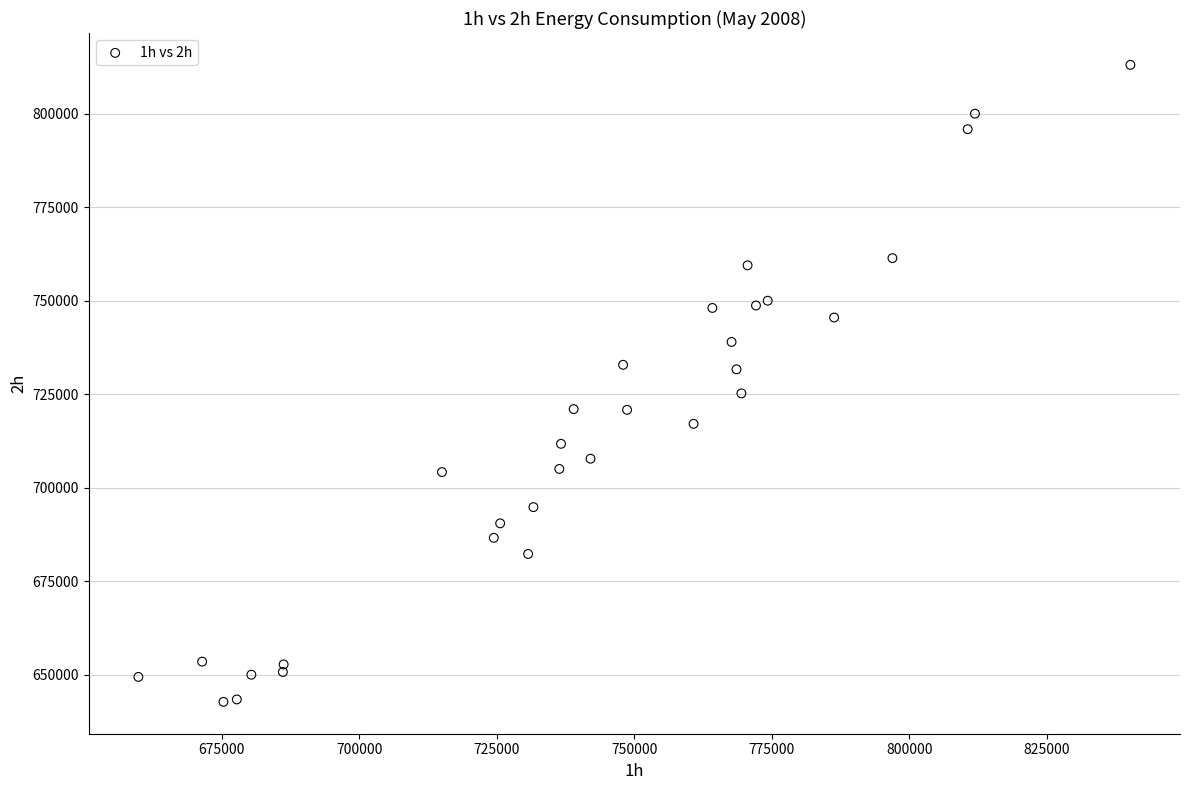

What is the range of X values (max minus min)?

180383.4